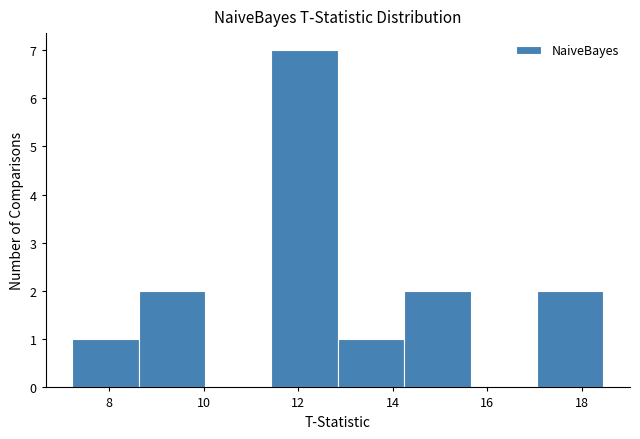

What is the height of the bar covering 12.8 to 14.2 on the x-axis? Neither the bar edges nor the heights are printed on the chart, so give them approximately, as read against the axes.

1